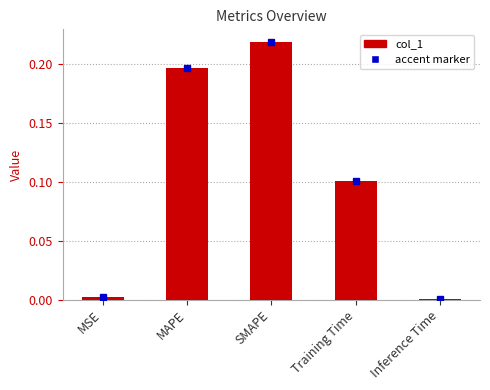

How many data points does each series have?

5